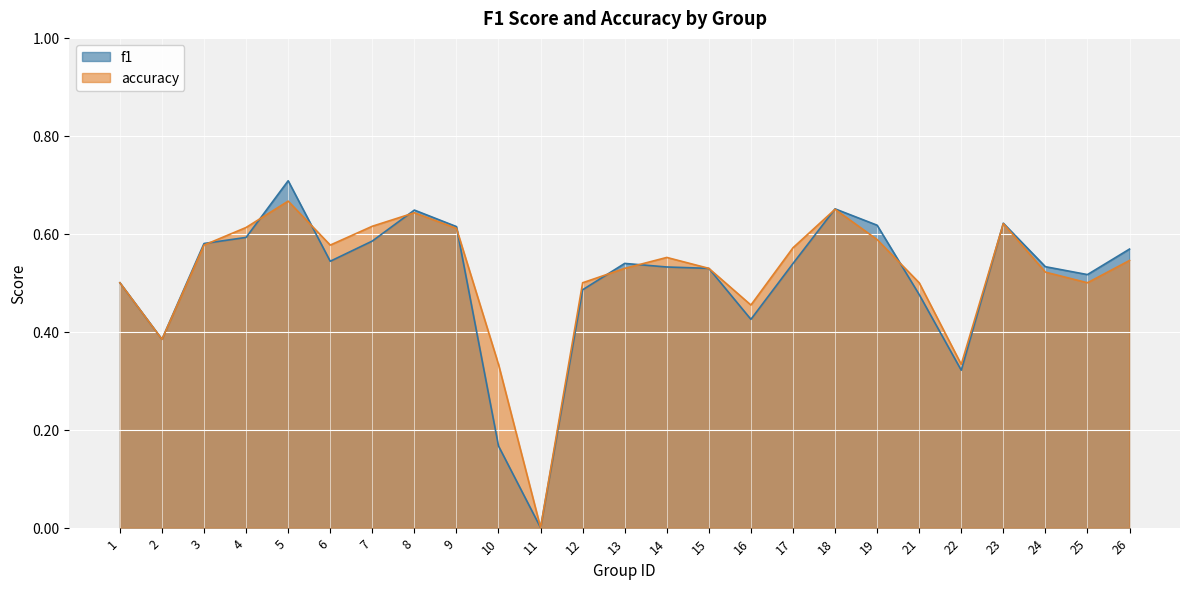

How many values in the f1 series exceed 0?

24